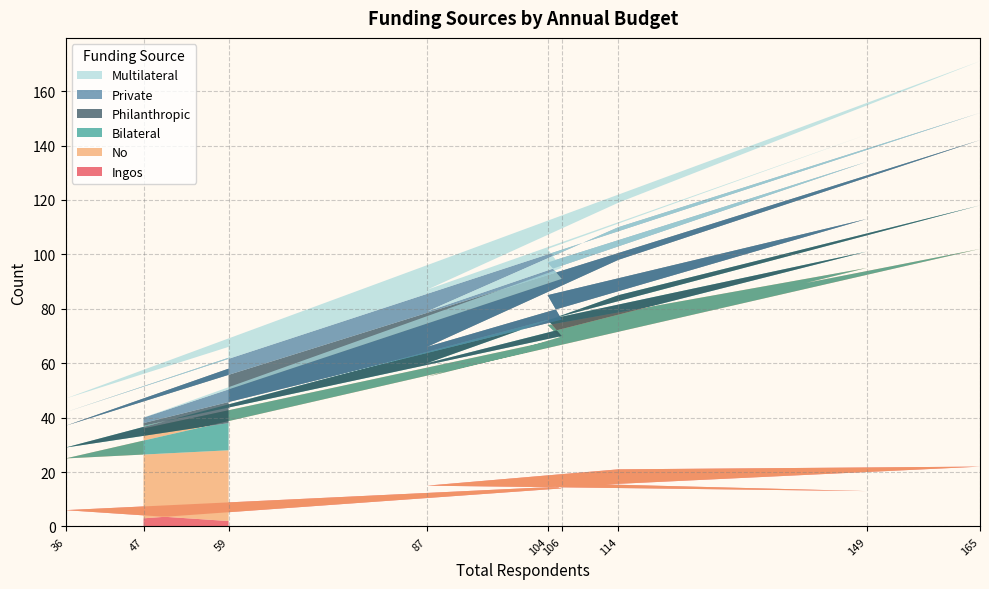

Reading left to right, list all the values displayed in this chart.

Ingos: (a) Zero budget=3	(b) <5000=14	(c) 5001-10000=16	(d) 10001-30000=13	(e) 30001-50000=15	(f) 50001-100000=21	(g) 100001-500000=22	(h) 500001-1000000=6	(i) >1000000=2
No: (a) Zero budget=33	(b) <5000=55	(c) 5001-10000=58	(d) 10001-30000=82	(e) 30001-50000=40	(f) 50001-100000=55	(g) 100001-500000=80	(h) 500001-1000000=19	(i) >1000000=26
Bilateral: (a) Zero budget=1	(b) <5000=1	(c) 5001-10000=2	(d) 10001-30000=6	(e) 30001-50000=5	(f) 50001-100000=9	(g) 100001-500000=16	(h) 500001-1000000=4	(i) >1000000=10
Philanthropic: (a) Zero budget=1	(b) <5000=6	(c) 5001-10000=9	(d) 10001-30000=12	(e) 30001-50000=6	(f) 50001-100000=13	(g) 100001-500000=24	(h) 500001-1000000=8	(i) >1000000=20
Private: (a) Zero budget=2	(b) <5000=15	(c) 5001-10000=12	(d) 10001-30000=21	(e) 30001-50000=13	(f) 50001-100000=12	(g) 100001-500000=10	(h) 500001-1000000=5	(i) >1000000=4
Multilateral: (a) Zero budget=0	(b) <5000=4	(c) 5001-10000=5	(d) 10001-30000=10	(e) 30001-50000=8	(f) 50001-100000=9	(g) 100001-500000=19	(h) 500001-1000000=5	(i) >1000000=4